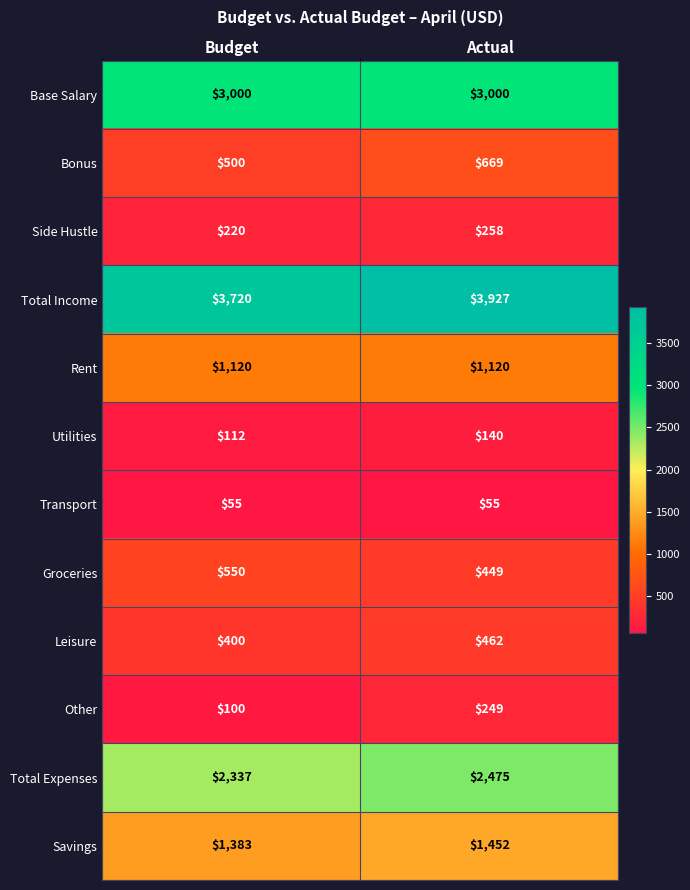

Reading right to left, extract all data points from this chart.

Base Salary: Actual=3000	Budget=3000
Bonus: Actual=669	Budget=500
Side Hustle: Actual=258	Budget=220
Total Income: Actual=3927	Budget=3720
Rent: Actual=1120	Budget=1120
Utilities: Actual=140	Budget=112
Transport: Actual=55	Budget=55
Groceries: Actual=449	Budget=550
Leisure: Actual=462	Budget=400
Other: Actual=249	Budget=100
Total Expenses: Actual=2475	Budget=2337
Savings: Actual=1452	Budget=1383